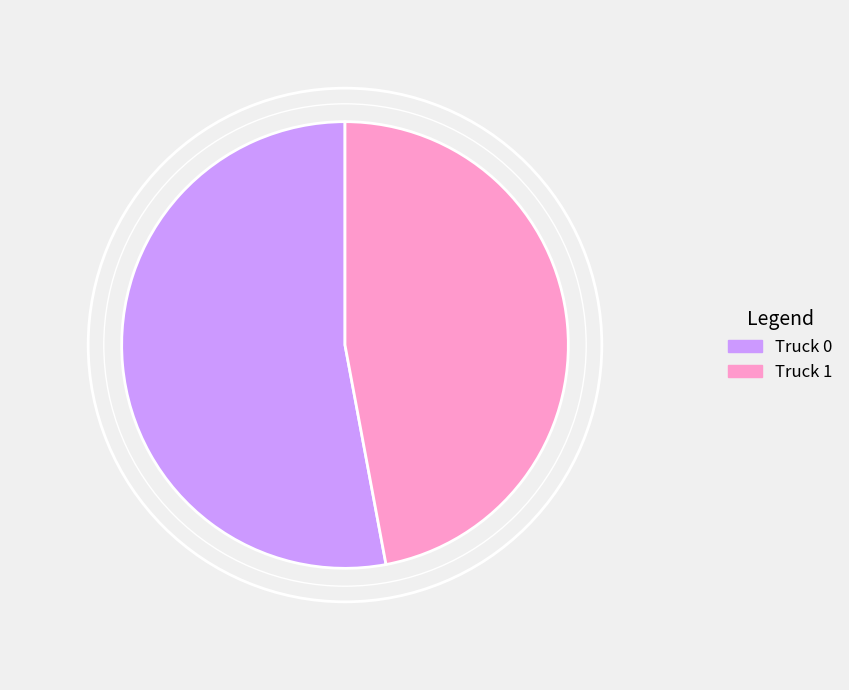

Combined, do Truck 0 and Truck 1 account for over 50%?

Yes